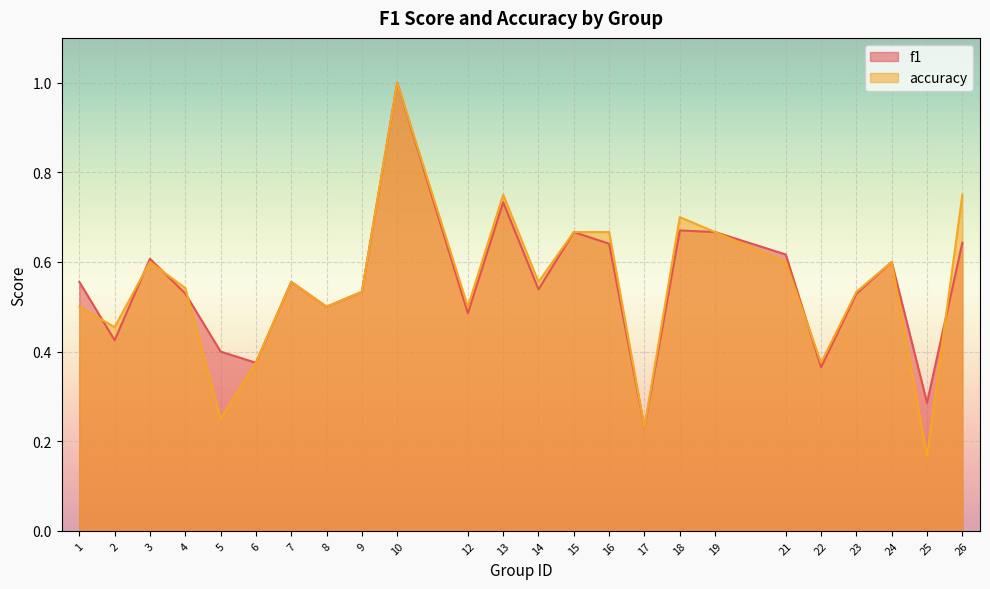

Which series ends up on top after the final intersection of f1 and accuracy?

accuracy